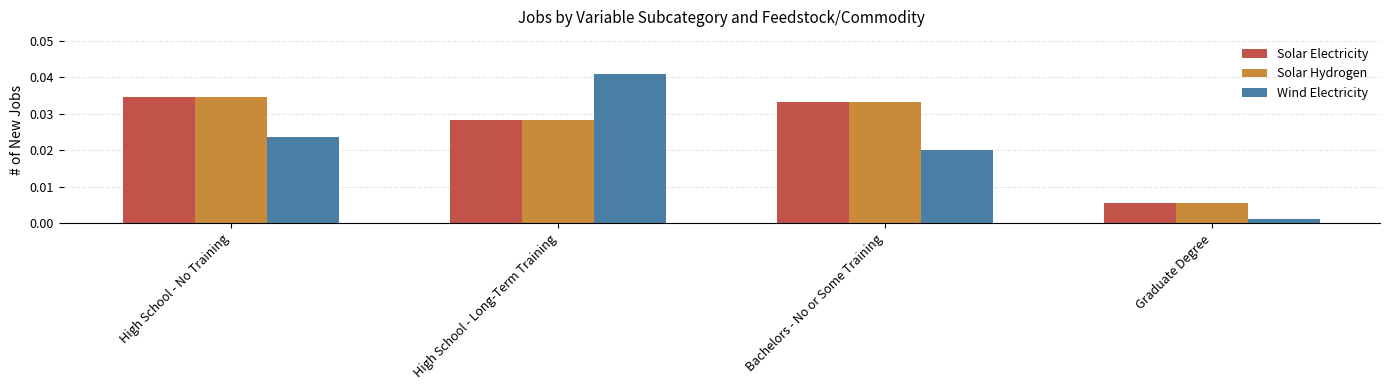

What are all the series names shown in the legend?

Solar Electricity, Solar Hydrogen, Wind Electricity